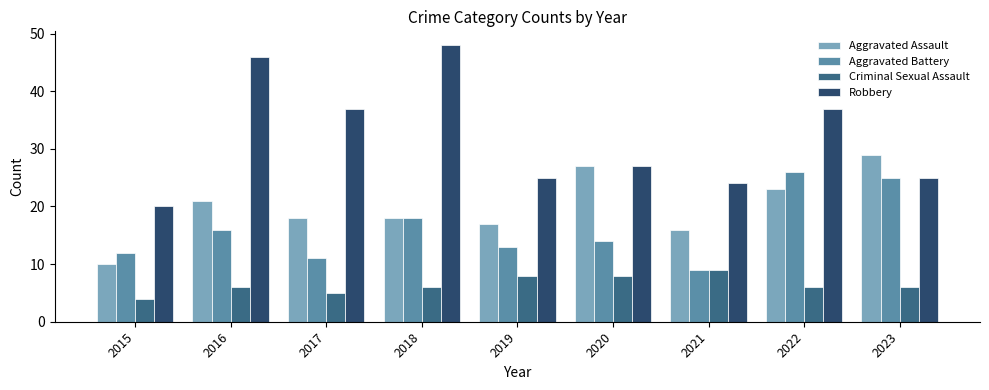

Which series has the widest spread of values?

Robbery